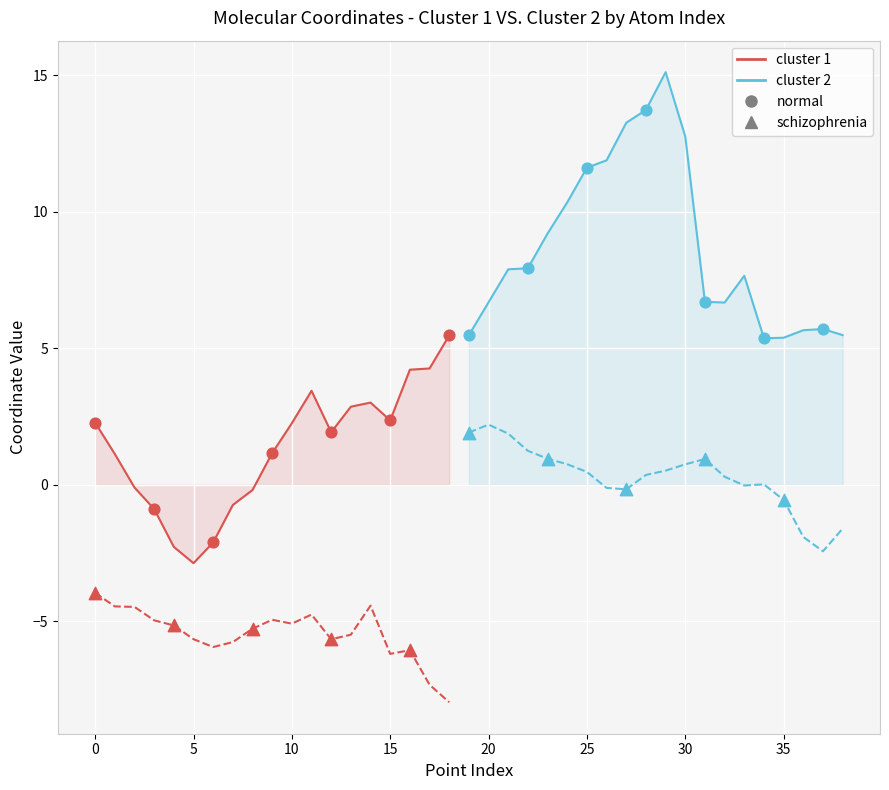

At which category is the sum across all series the highest?

29